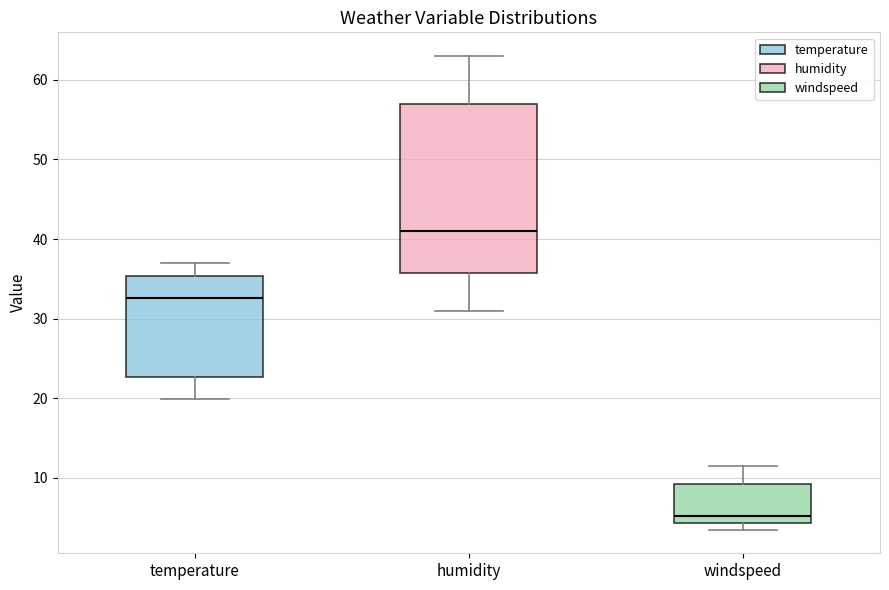

Reading left to right, read every box against the y-axis: the position of its median line, the range the box covers, and the ends of its whiskers. The values are not printed on the chart, so give them approximately, as read against the axis.

temperature: median 33, box 23 to 35, whiskers 20 to 37
humidity: median 41, box 36 to 57, whiskers 31 to 63
windspeed: median 5, box 4 to 9, whiskers 4 (just below the box's lower edge) to 12